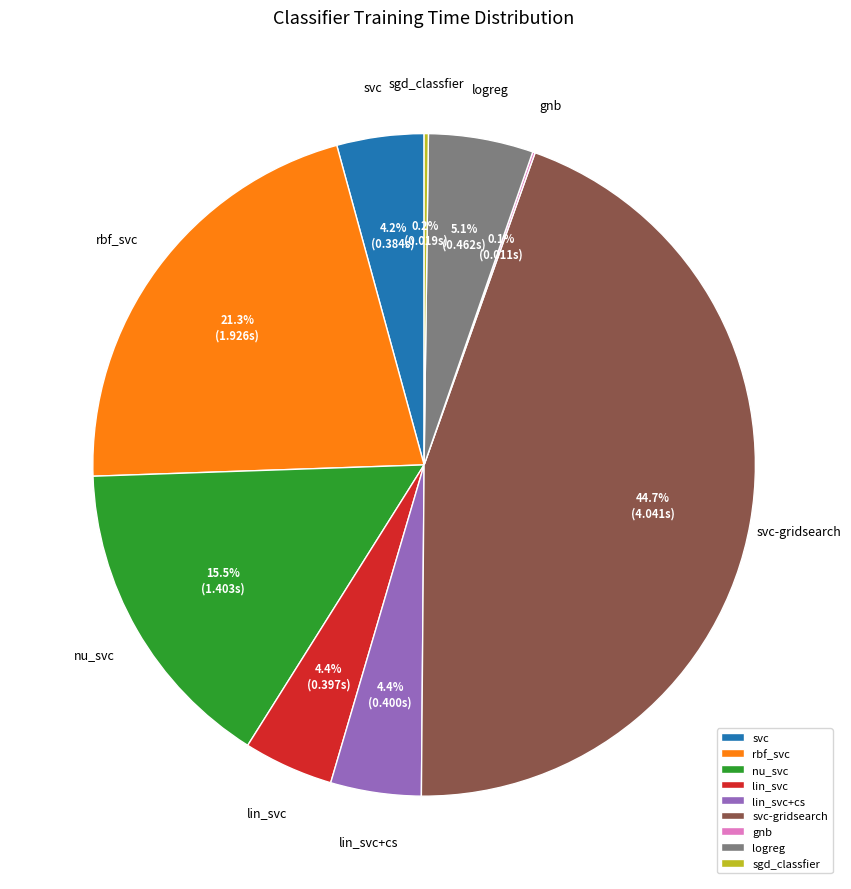

Does any single category account for the majority?

No